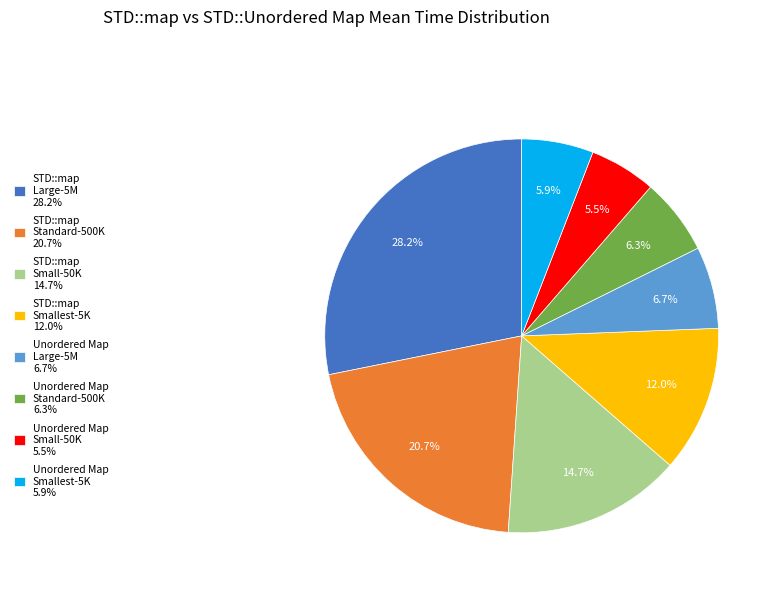

Between STD::map Standard-500K 20.7% and STD::map Large-5M 28.2%, which is larger?

STD::map Large-5M 28.2%